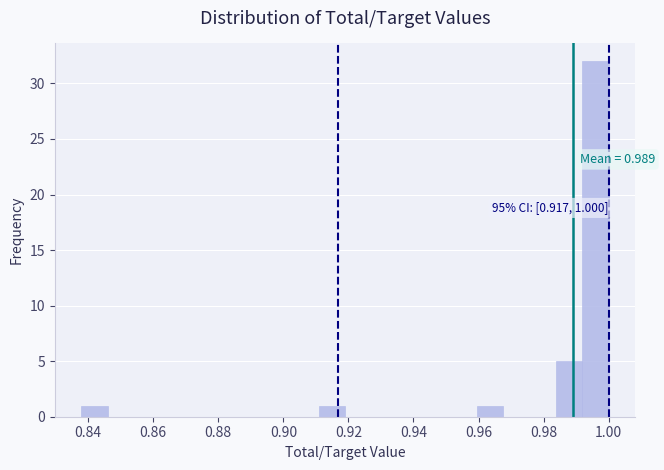

Over which range of the x-axis is the bar tallest?

0.992 to 1.000